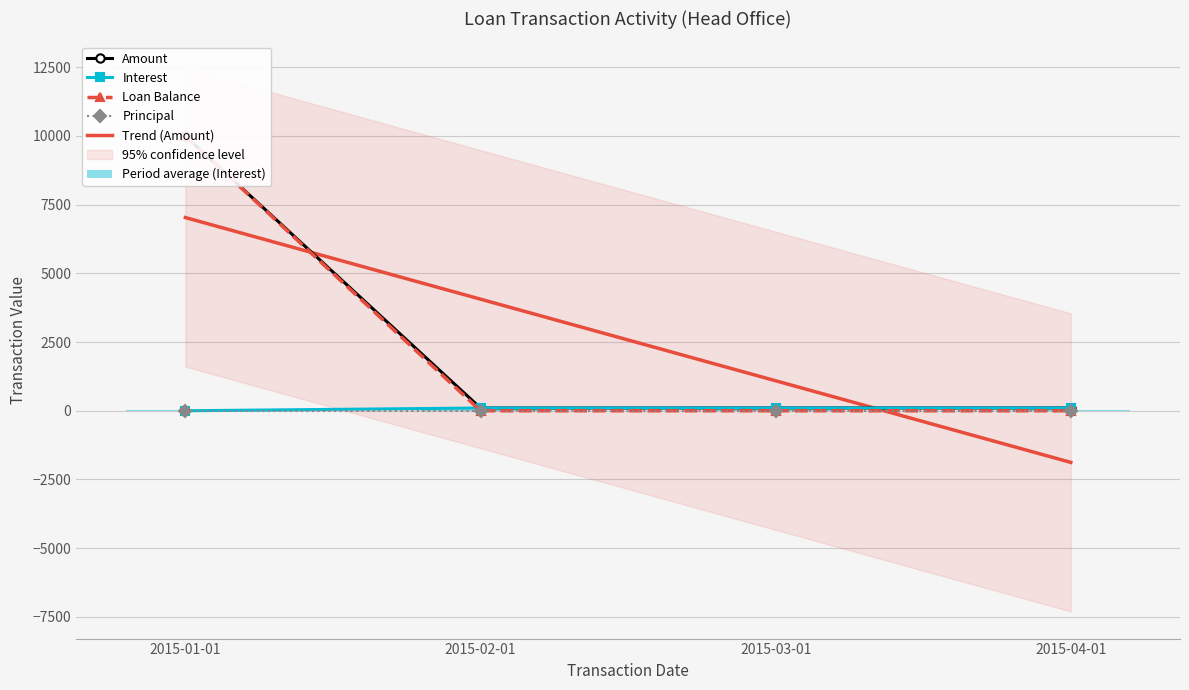

The value of Interest at 2015-01-01 is 0.0. True or false?

True